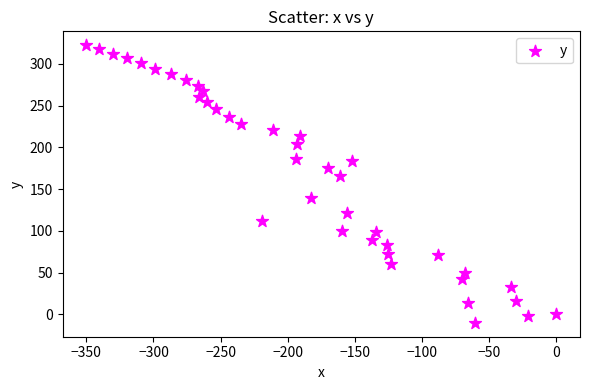

What Y value in the scatter plot is closest to 156?

165.9